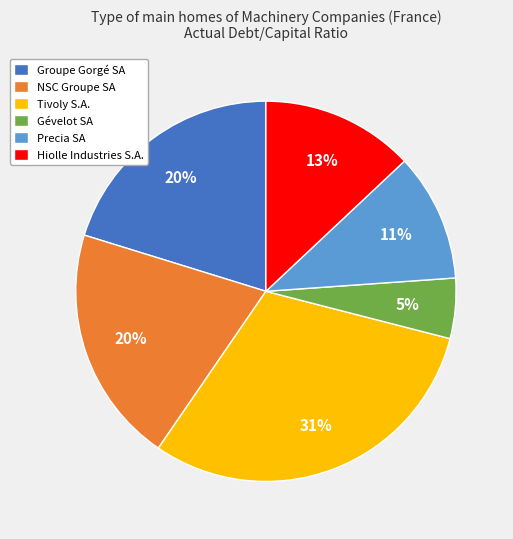

To the nearest percent, what portion does Precia SA represent?

11%